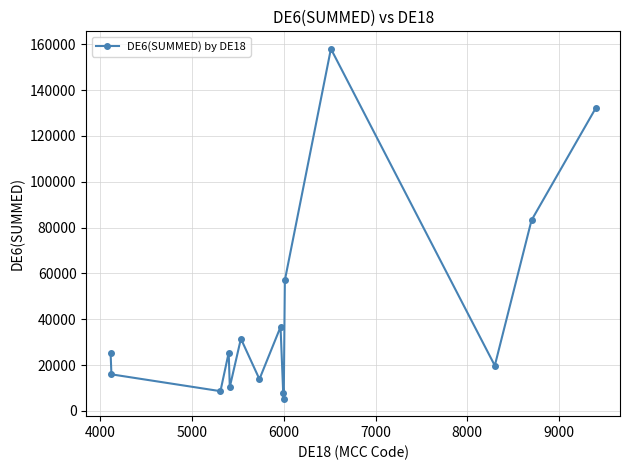

What is the value of the 2nd point from the left?

15924.1